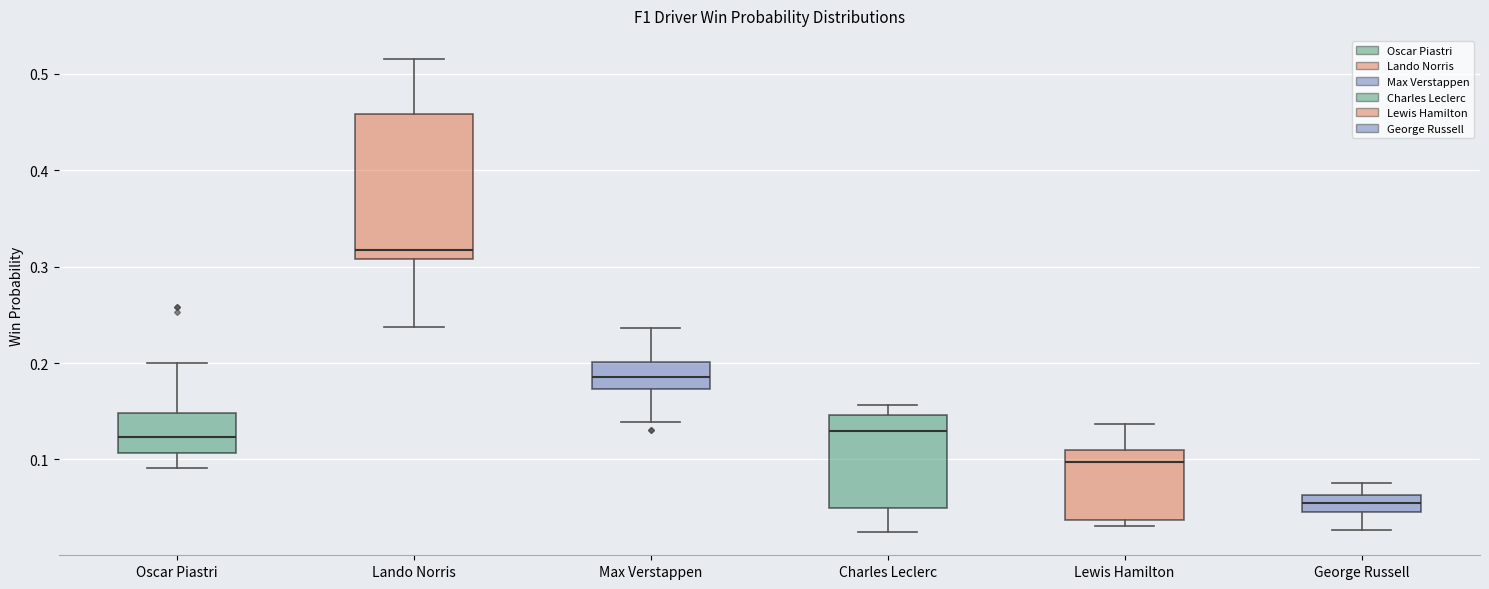

Reading left to right, transcribe this box plot: for each box, give where its median line is, the range the box spans, and where its two whiskers end, as read against the y-axis. The values are not printed on the chart, so give them approximately, as read against the axis.

Oscar Piastri: median 0.12, box 0.11 to 0.15, whiskers 0.09 to 0.20
Lando Norris: median 0.32, box 0.31 to 0.46, whiskers 0.24 to 0.52
Max Verstappen: median 0.19, box 0.17 to 0.20, whiskers 0.14 to 0.24
Charles Leclerc: median 0.13, box 0.05 to 0.15, whiskers 0.03 to 0.16
Lewis Hamilton: median 0.10, box 0.04 to 0.11, whiskers 0.03 to 0.14
George Russell: median 0.05 (inside the box), box 0.05 to 0.06, whiskers 0.03 to 0.08